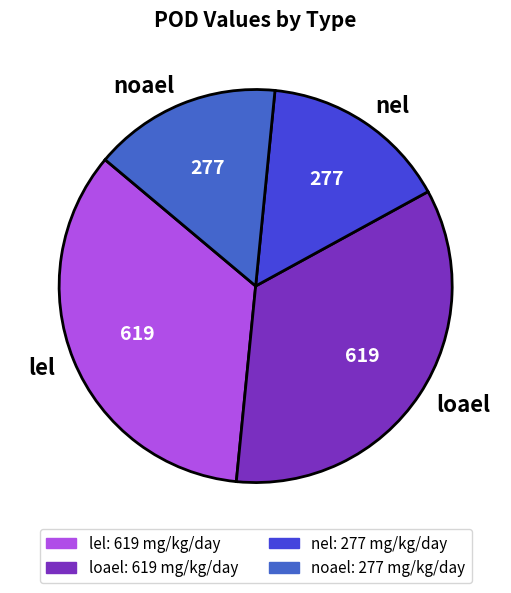

How many segments does this pie chart have?

4